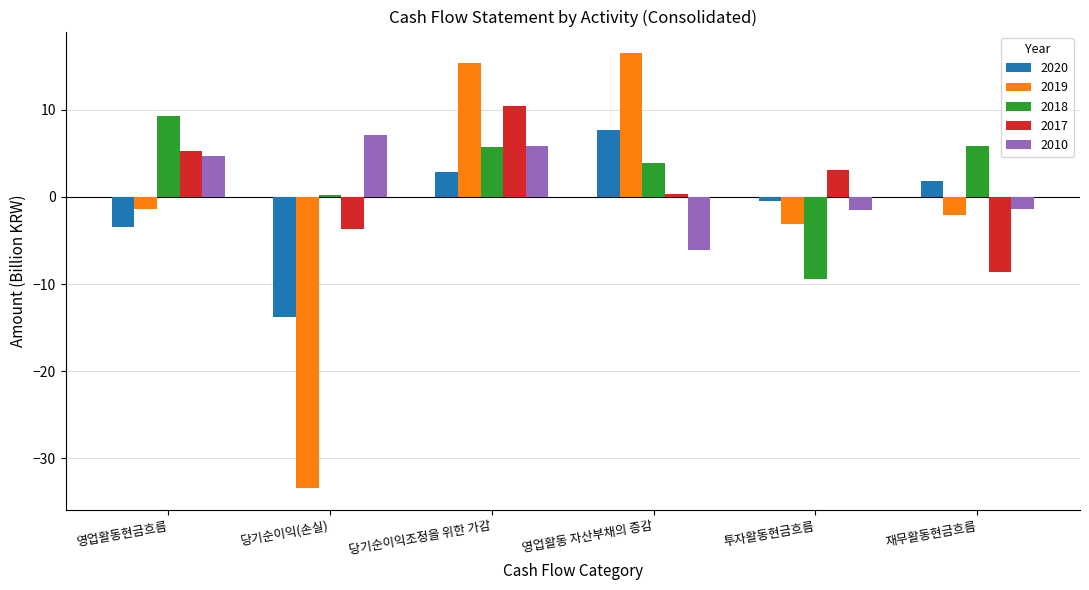

Count the number of data series in this chart.

5